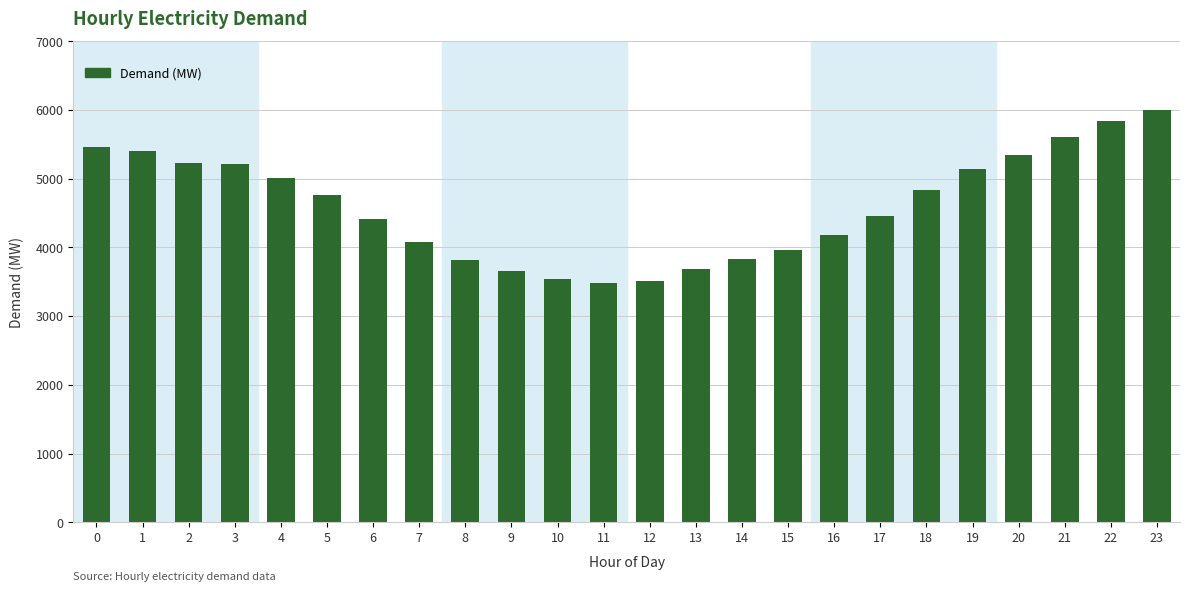

The value at 12 is 1343. True or false?

False